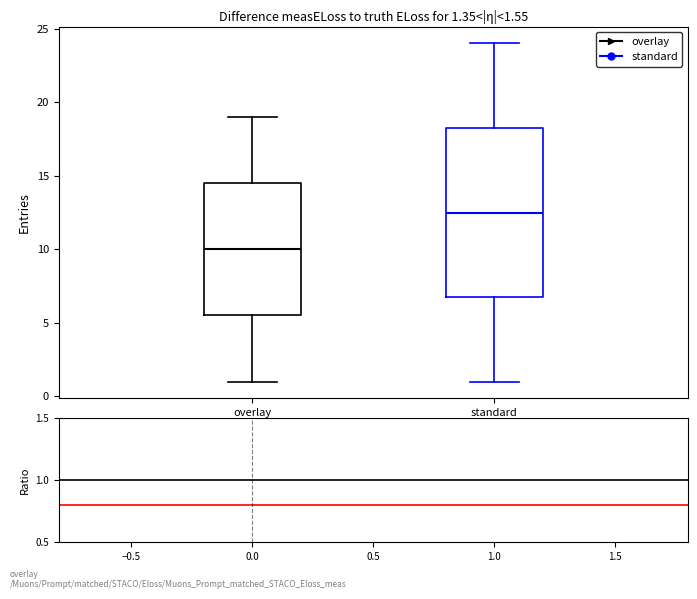

Which box's median line is the highest?

standard